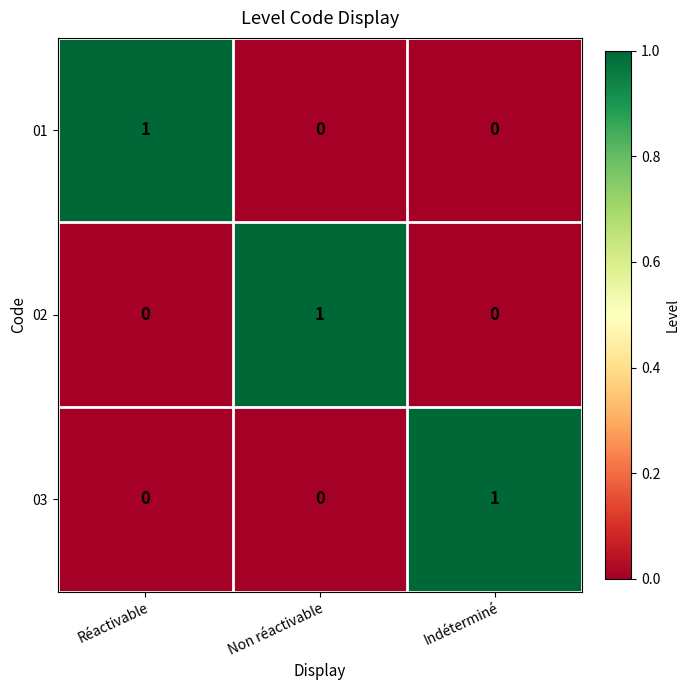

Count the 01 values in the range 0 to 1.

3